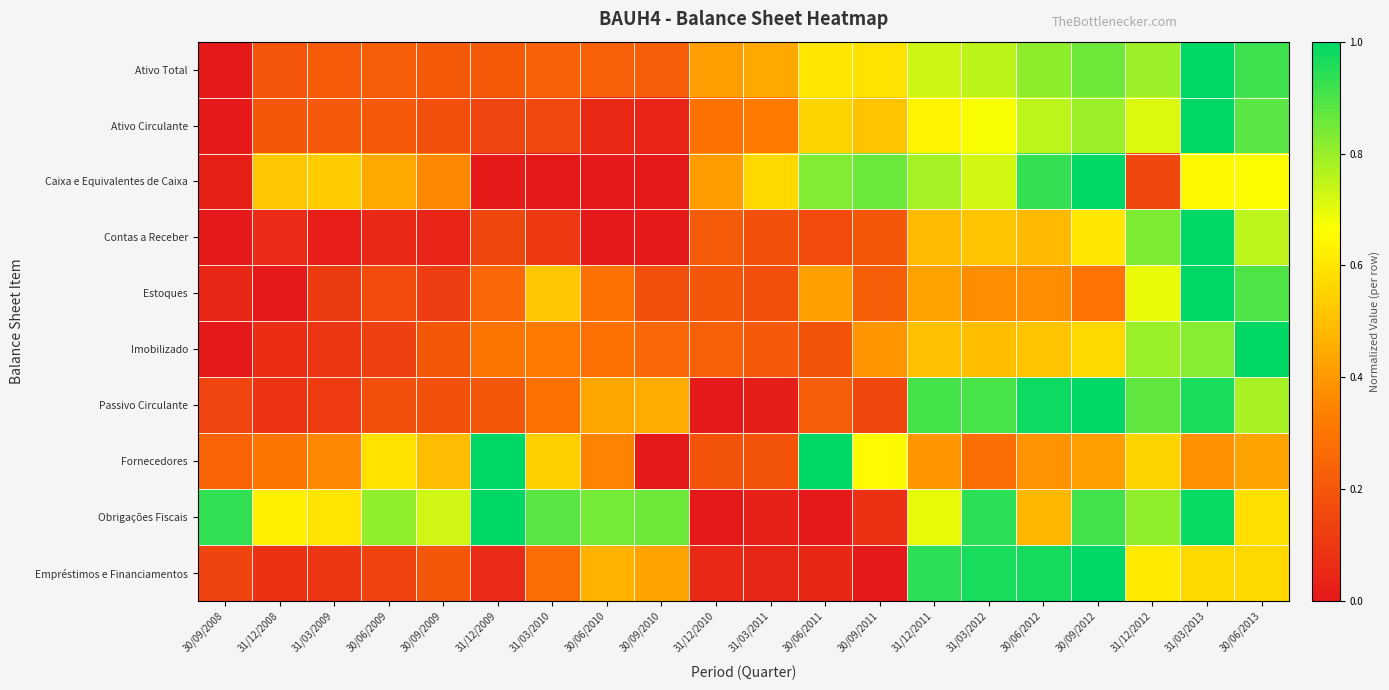

Which category has the highest value across all series?

31/03/2013